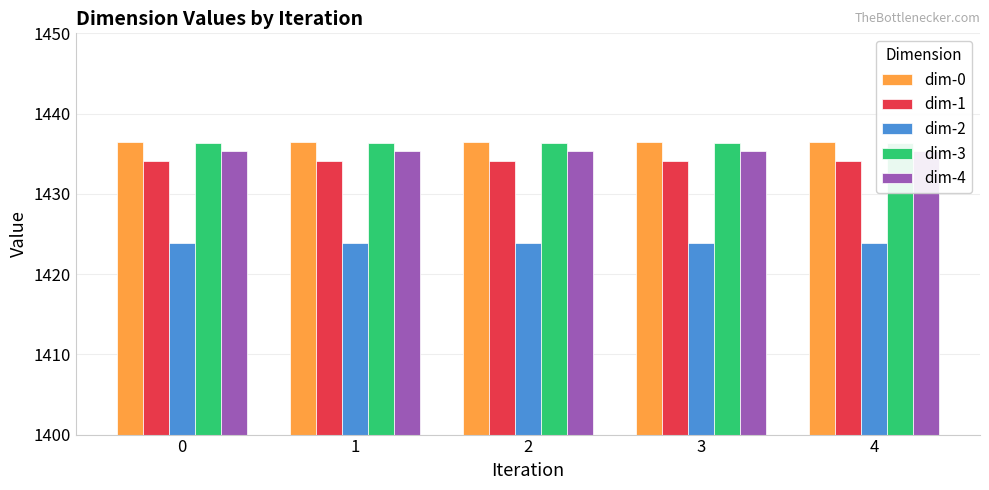

Rank the series at 1 from highest to lowest value.

dim-0, dim-3, dim-4, dim-1, dim-2